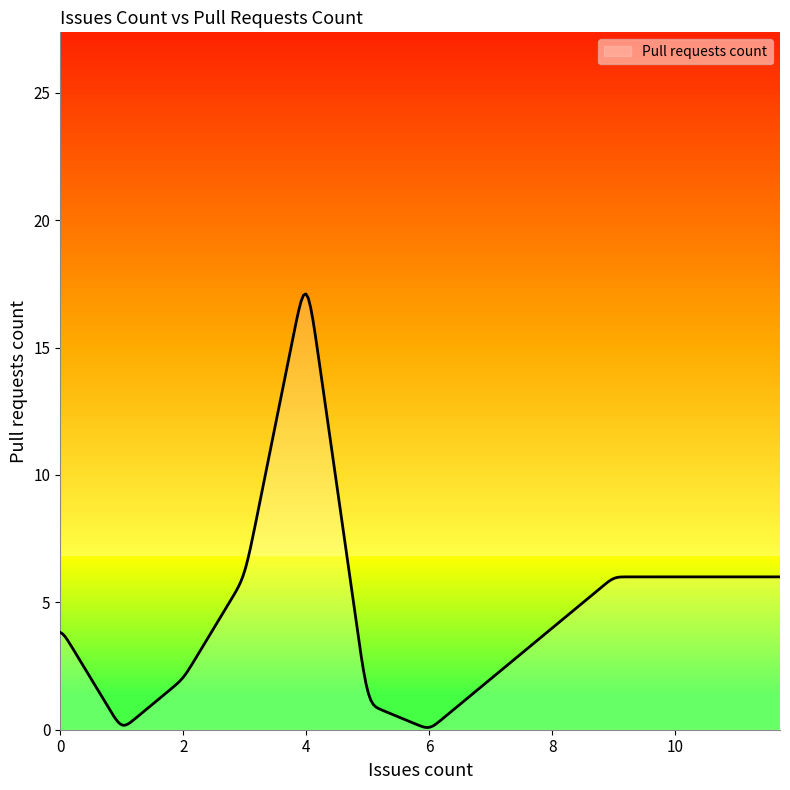

What is the greatest value displayed?

17.1